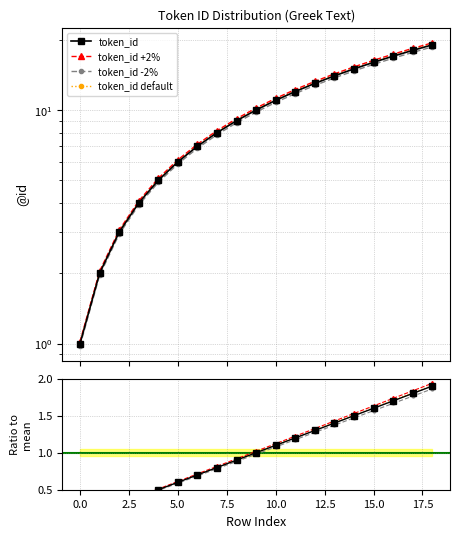

True or false: the data has more than 1 interior local peaks.

False